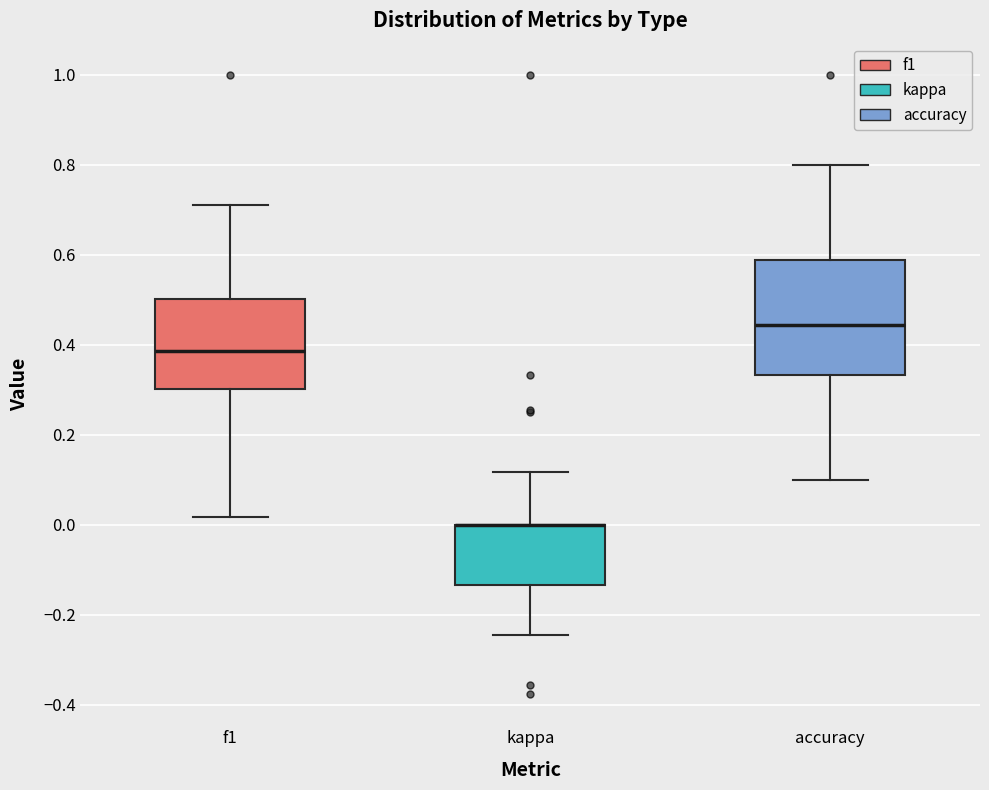

Reading left to right, read every box against the y-axis: the position of its median line, the range the box covers, and the ends of its whiskers. The values are not printed on the chart, so give them approximately, as read against the axis.

f1: median 0.38, box 0.30 to 0.50, whiskers 0.02 to 0.72
kappa: median 0.00 (drawn on the box's upper edge), box -0.14 to 0.00, whiskers -0.24 to 0.12
accuracy: median 0.44, box 0.34 to 0.58, whiskers 0.10 to 0.80